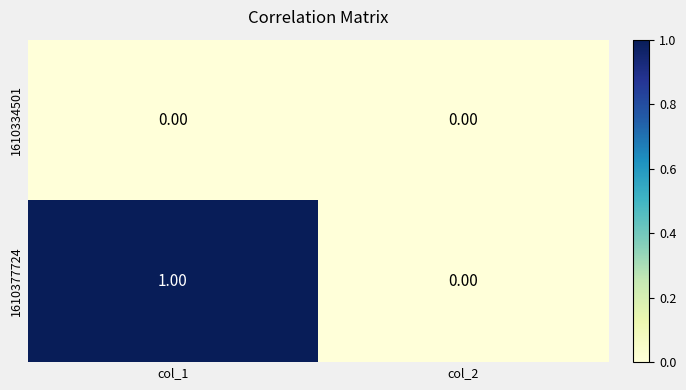

Rank the categories by 1610377724 value from highest to lowest.

col_1, col_2